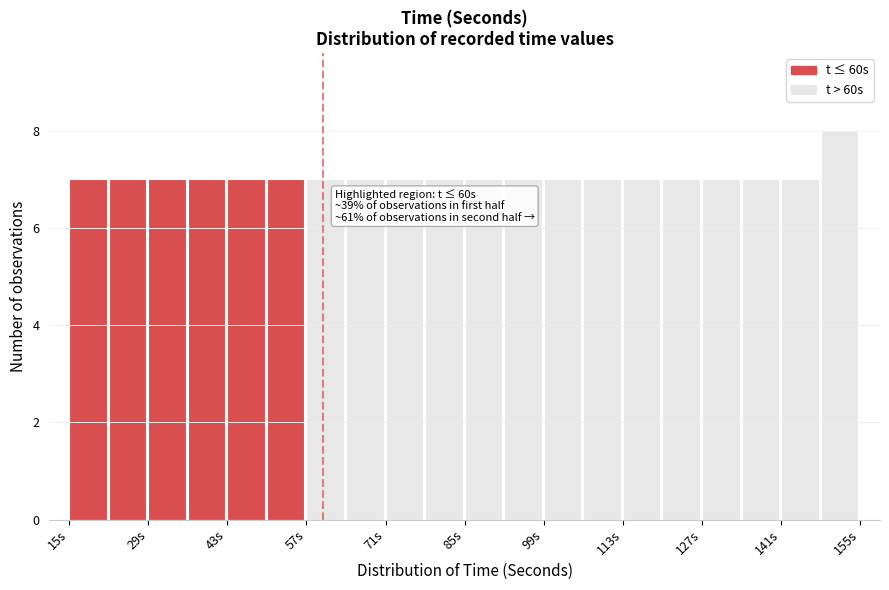

Read against the x-axis, roughly where is the centre of the tallest bar?

152